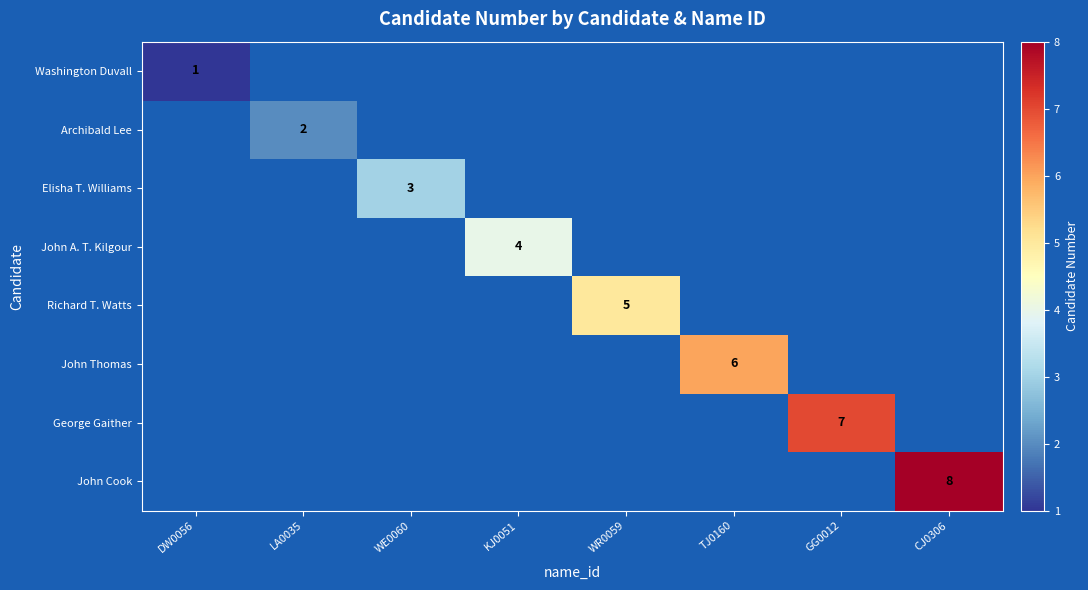

Is the value of Richard T. Watts at WR0059 greater than the value of Archibald Lee at LA0035?

Yes